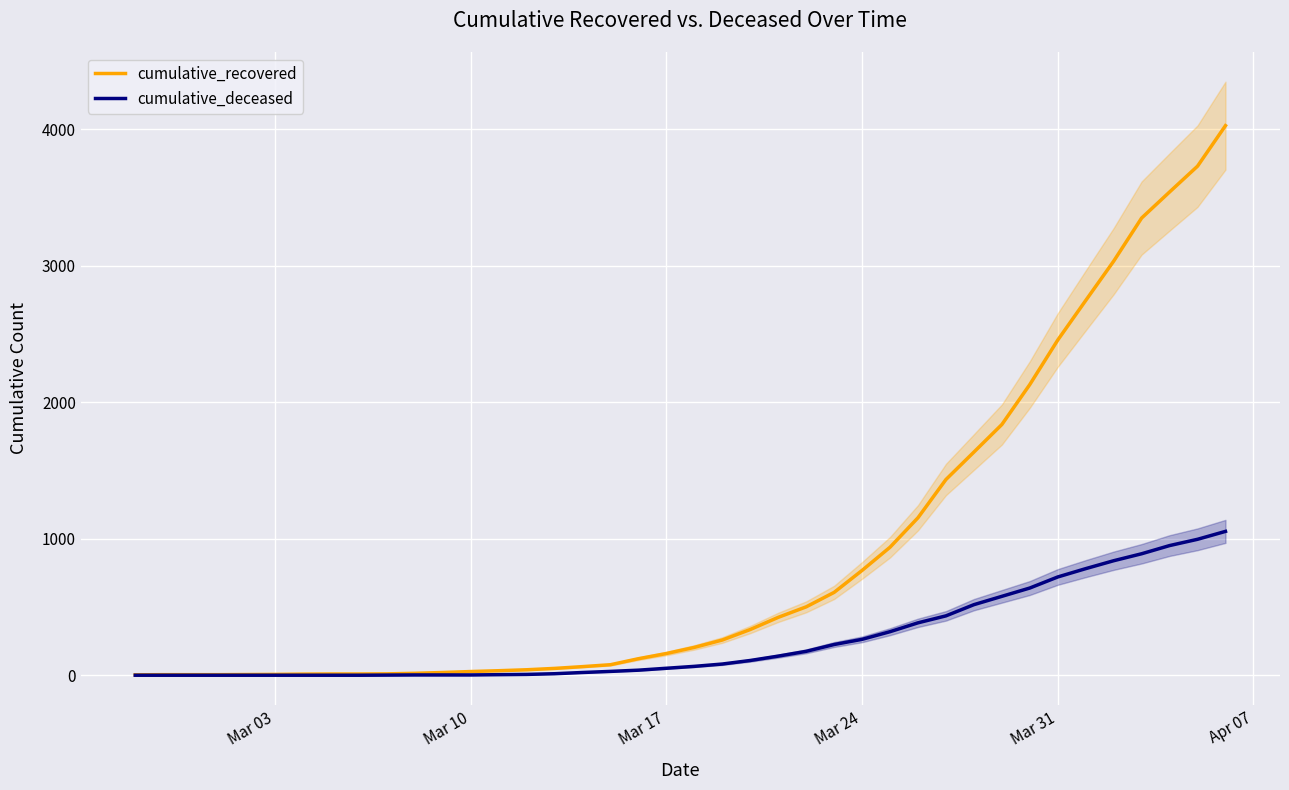

What is the highest value of the cumulative_recovered series?

4027